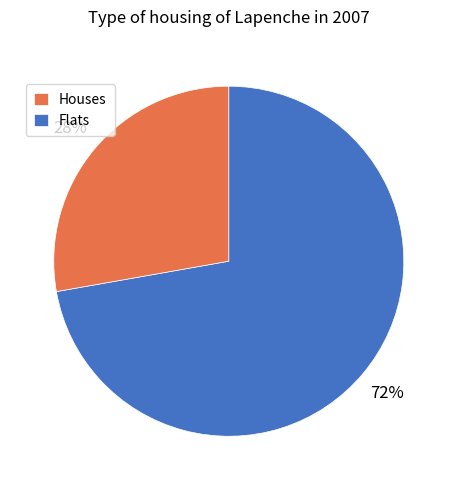

Is the sum of Houses and Flats greater than half?

Yes